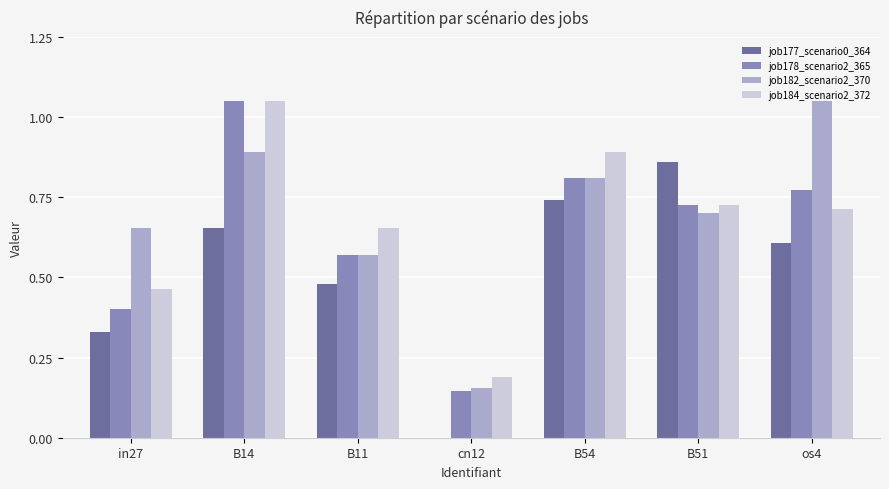

How many series are shown in this chart?

4